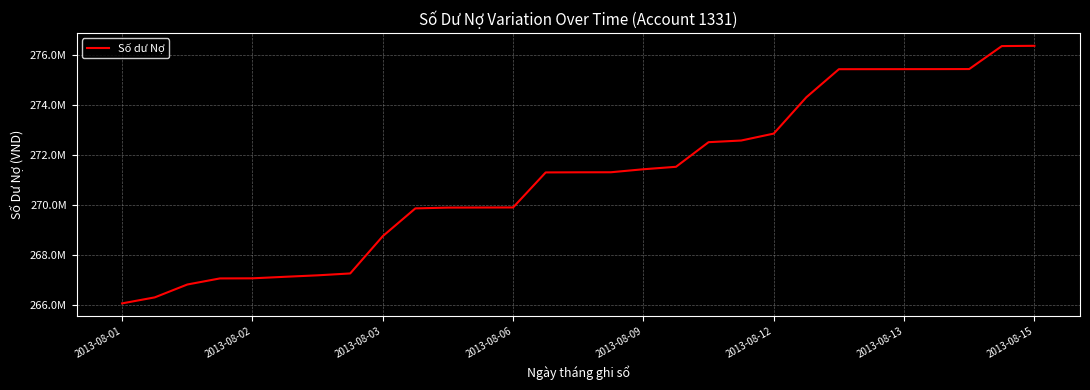

Does the chart display data point markers on the line(s)?

No